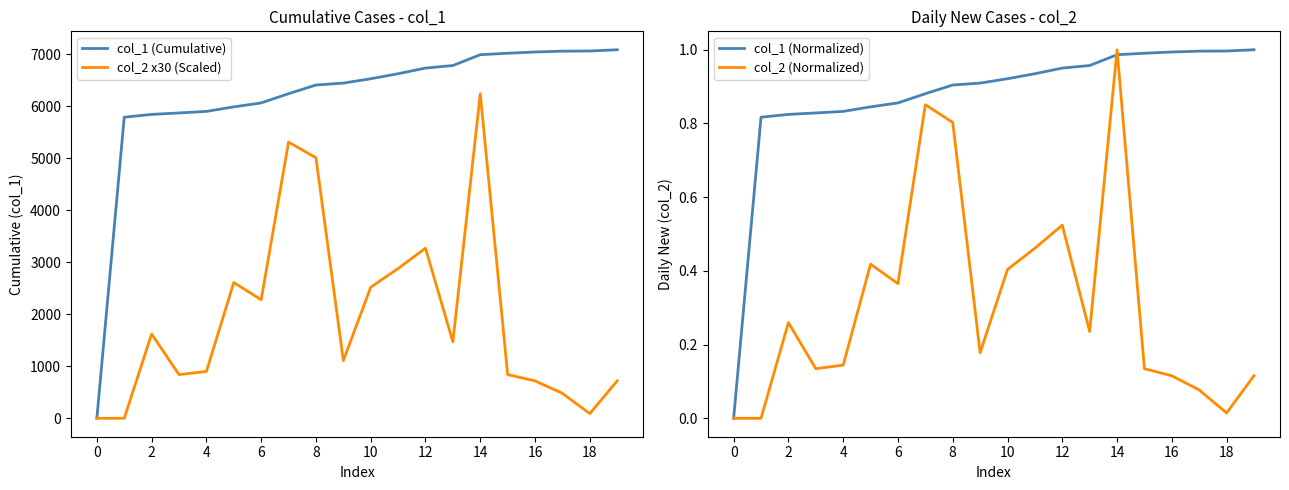

The col_1 (Normalized) series shows 1.6 at 11. True or false?

False